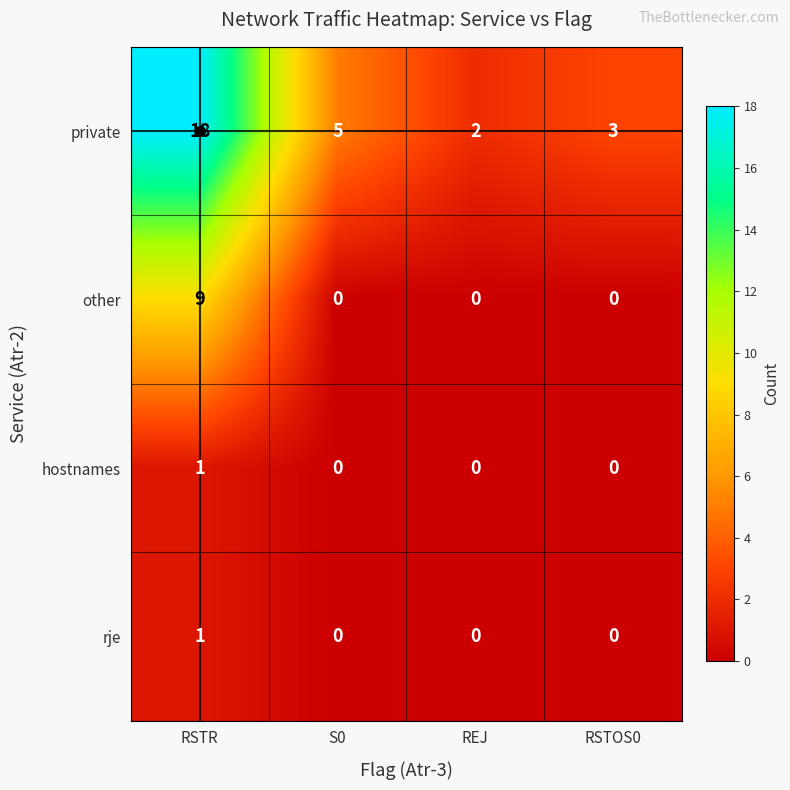

What is the sum of the private values at REJ and RSTR?

20